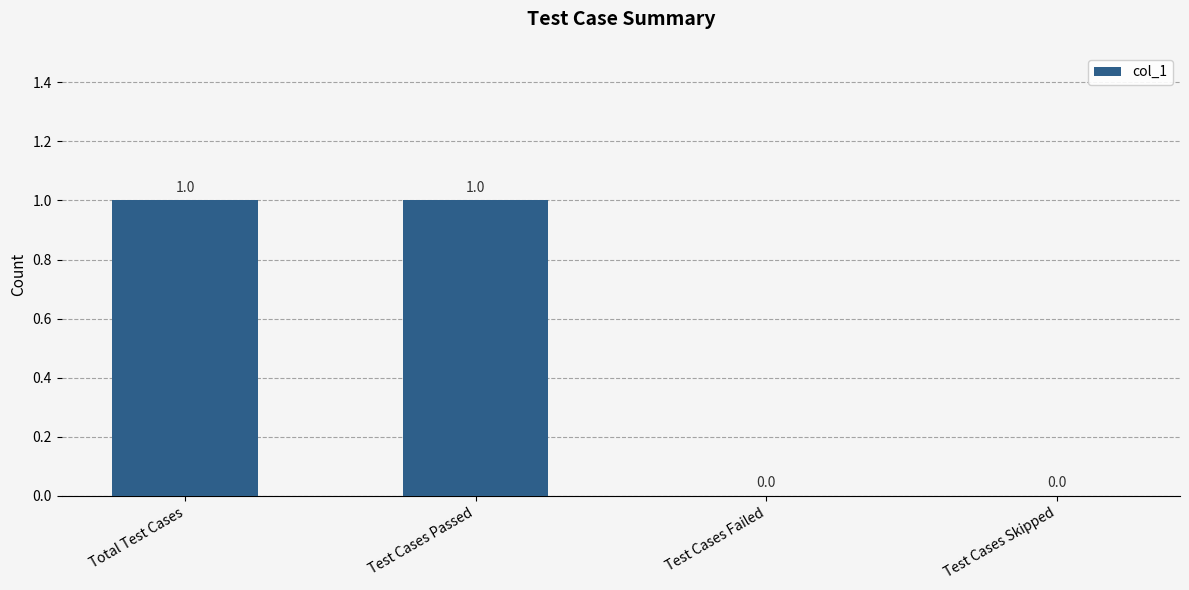

Reading left to right, what are all the values shown in this chart?

1	1	0	0